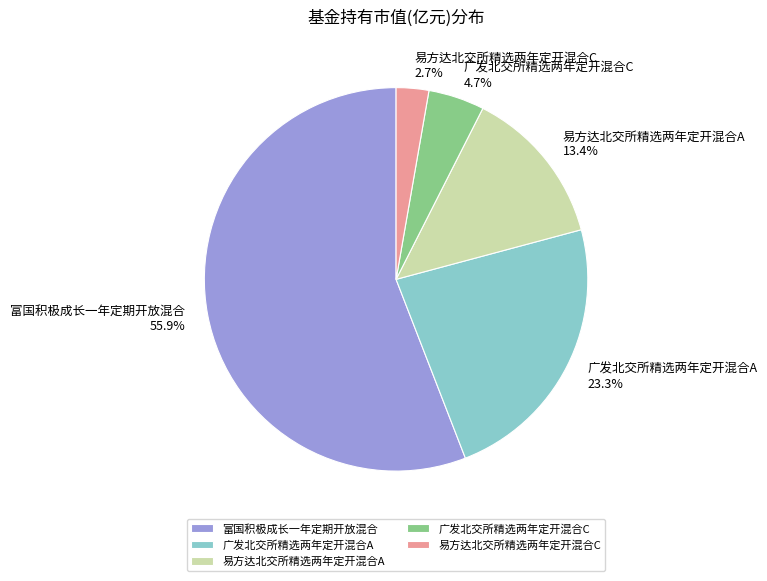

The 易方达北交所精选两年定开混合C slice represents 17% of the pie. True or false?

False